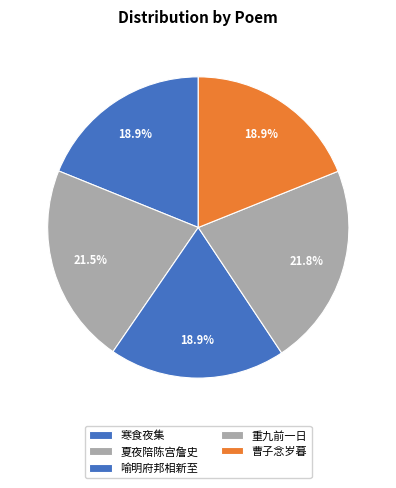

Which category has the biggest portion of the pie?

重九前一日与兰溪童叔京集饮番禺署中分韵